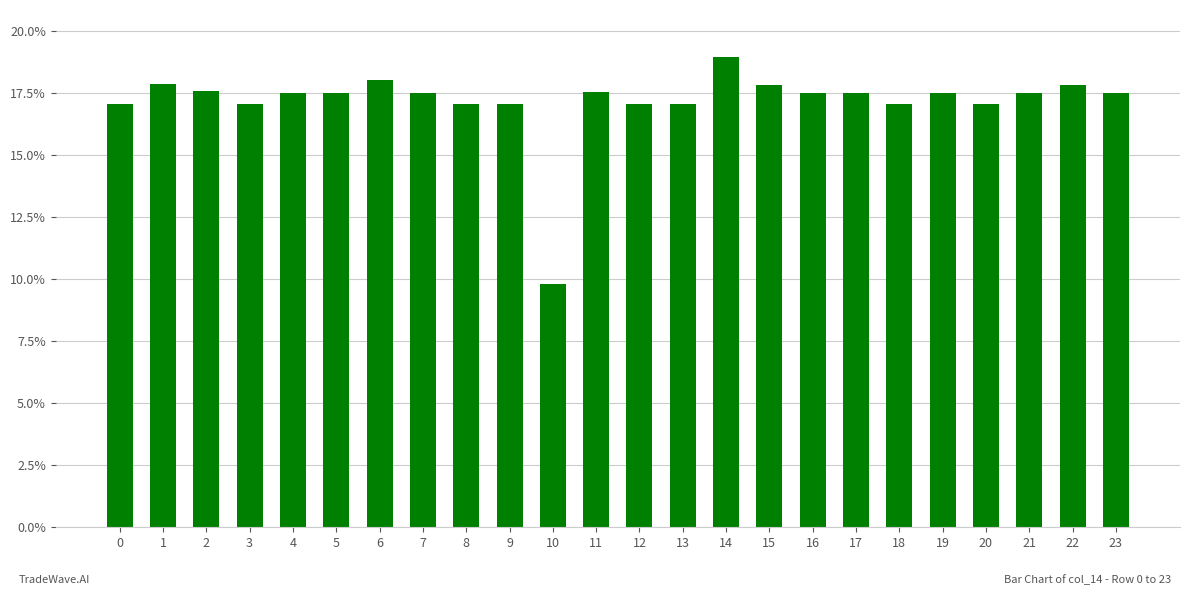

Is it true that the value at 14 is 10.3?

False